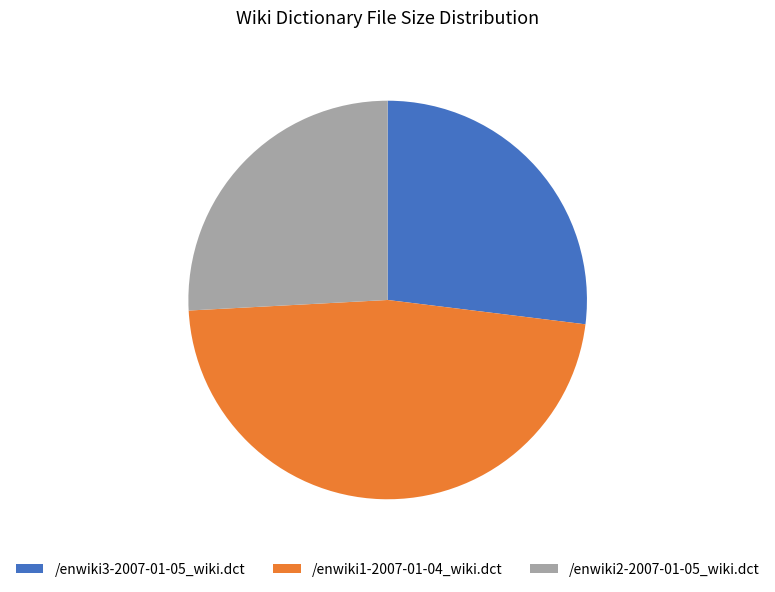

Does /enwiki3-2007-01-05_wiki.dct account for over 50% of the chart?

No